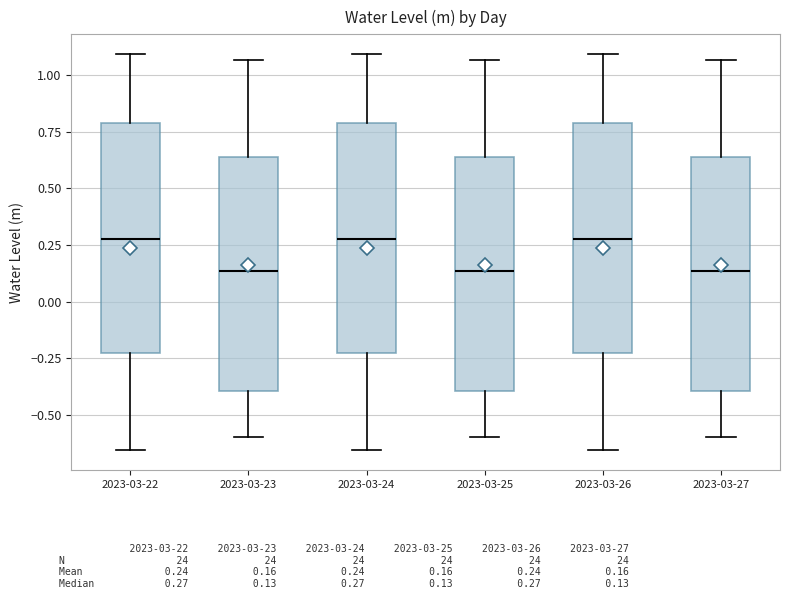

Reading left to right, transcribe this box plot: for each box, give where its median line is, the range the box spans, and where its two whiskers end, as read against the y-axis. The values are not printed on the chart, so give them approximately, as read against the axis.

2023-03-22: median 0.25, box -0.25 to 0.80, whiskers -0.65 to 1.10
2023-03-23: median 0.15, box -0.40 to 0.65, whiskers -0.60 to 1.05
2023-03-24: median 0.25, box -0.25 to 0.80, whiskers -0.65 to 1.10
2023-03-25: median 0.15, box -0.40 to 0.65, whiskers -0.60 to 1.05
2023-03-26: median 0.25, box -0.25 to 0.80, whiskers -0.65 to 1.10
2023-03-27: median 0.15, box -0.40 to 0.65, whiskers -0.60 to 1.05